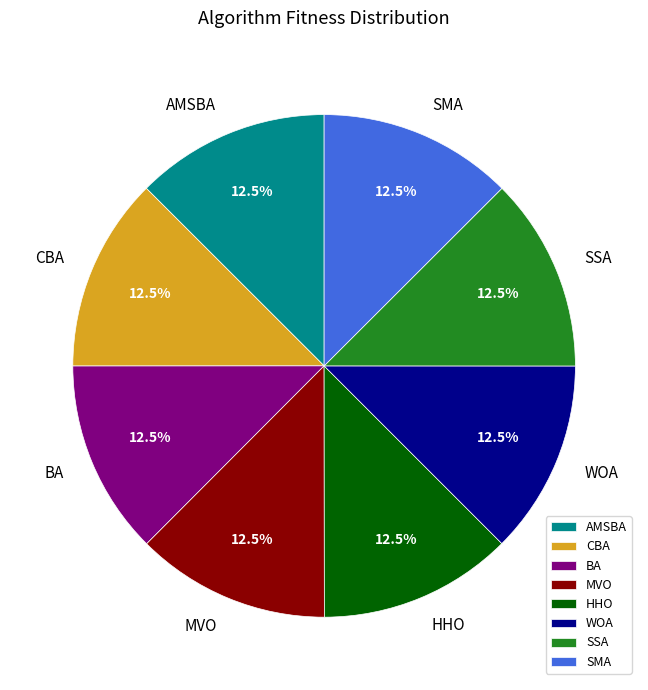

Does any single category account for the majority?

No